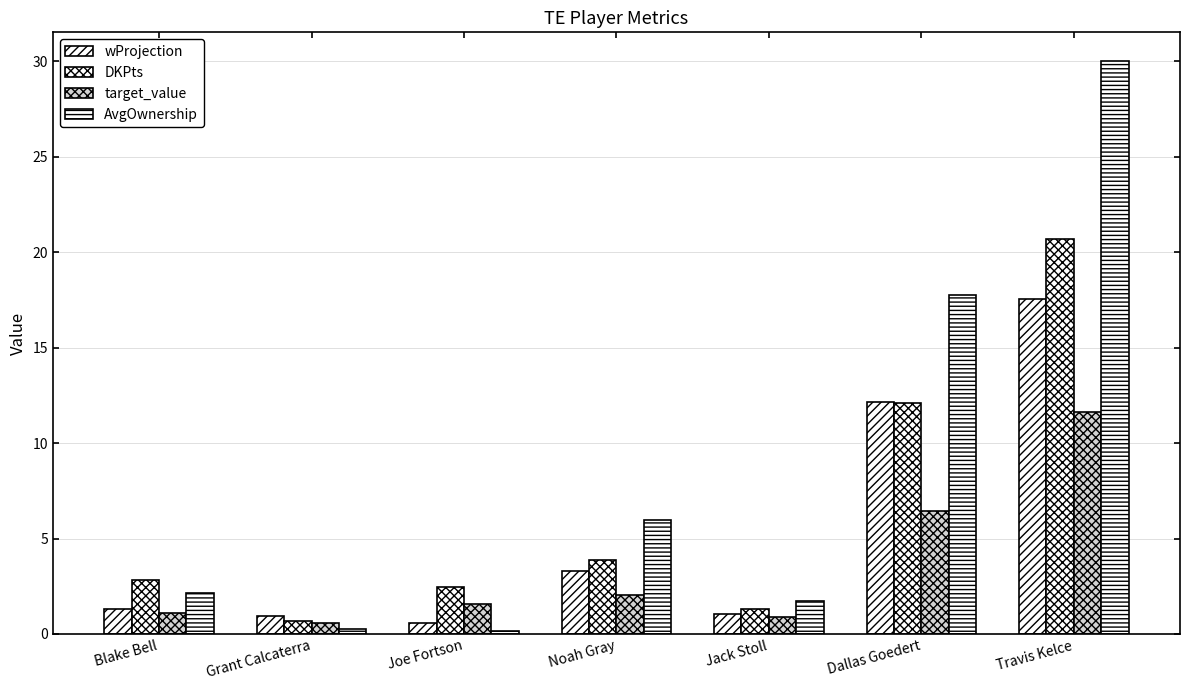

Are the bars horizontal?

No